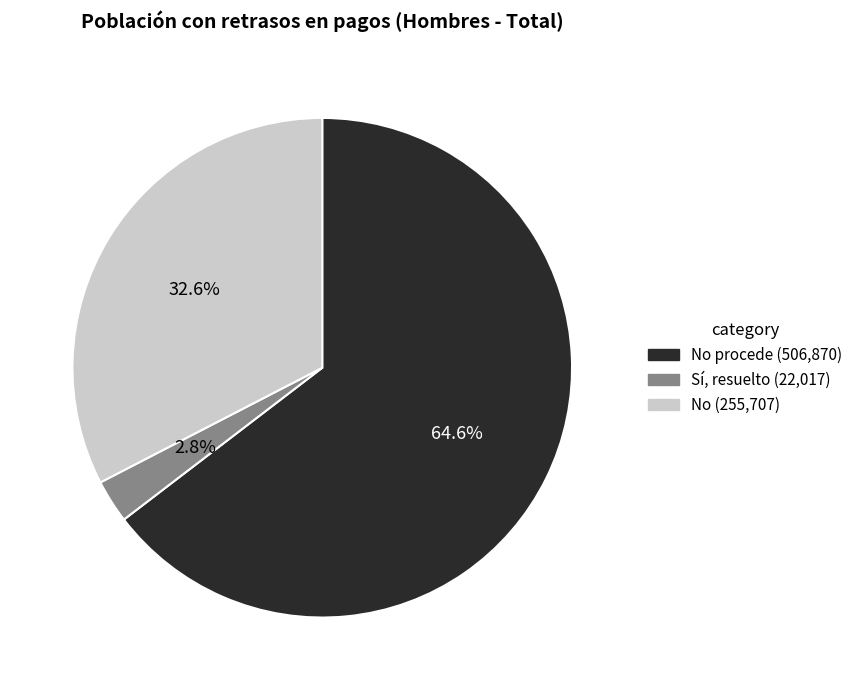

Does any single category account for the majority?

Yes